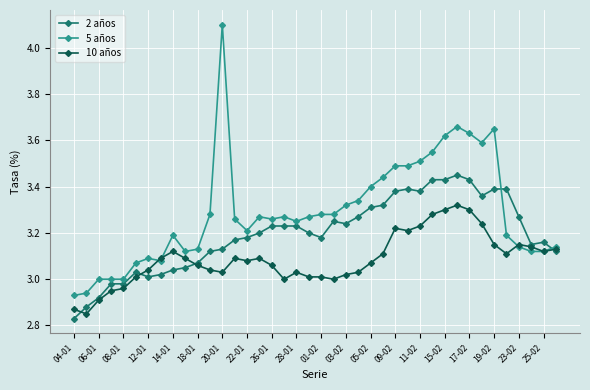

True or false: 10 años has more than 2 interior local peaks.

True